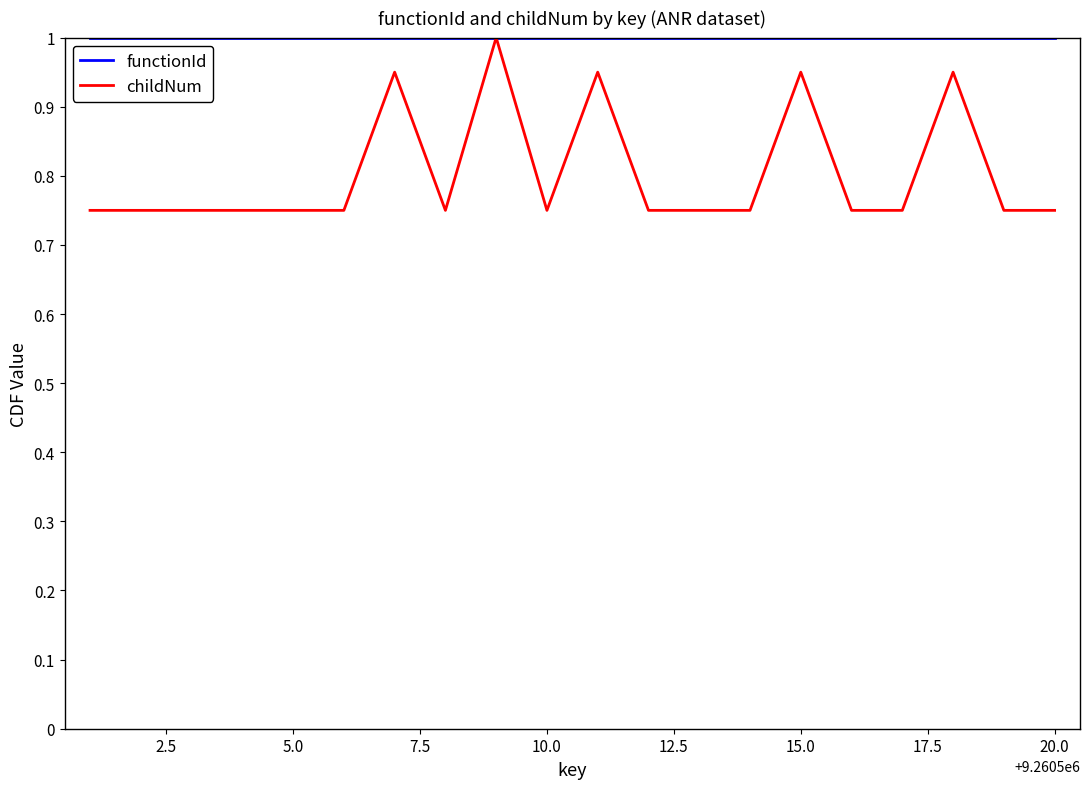

What is the highest value of the functionId series?

1.0